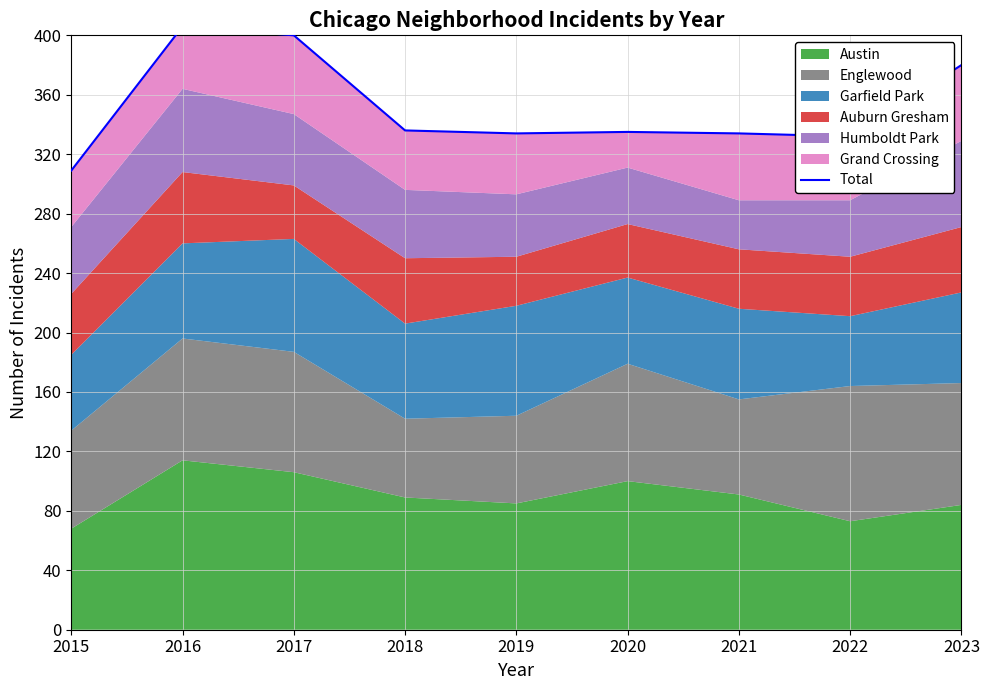

Which category has the highest value across all series?

2016